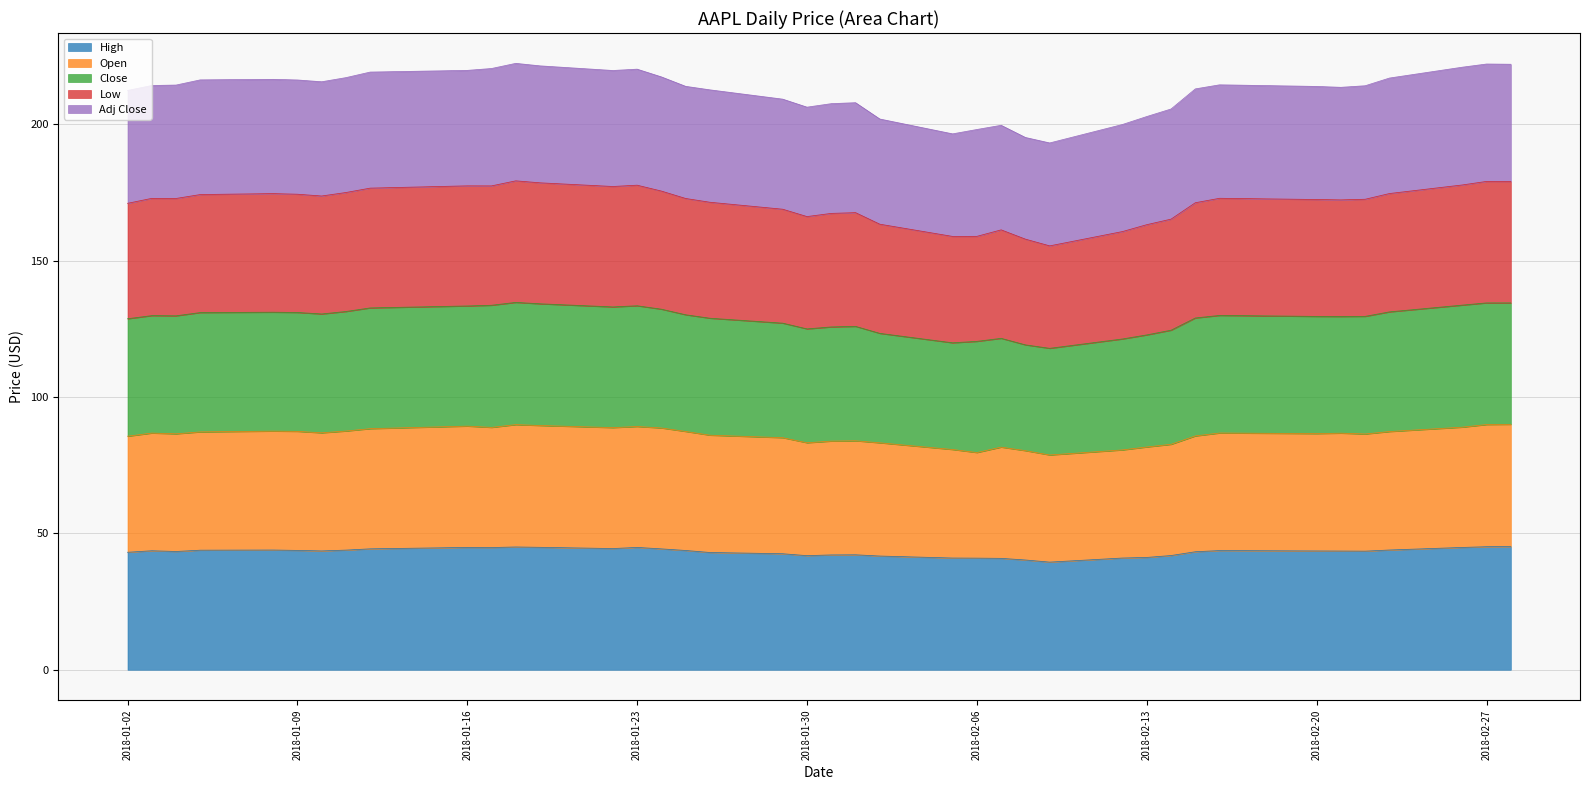

How many interior local peaks does the Low series have?

9